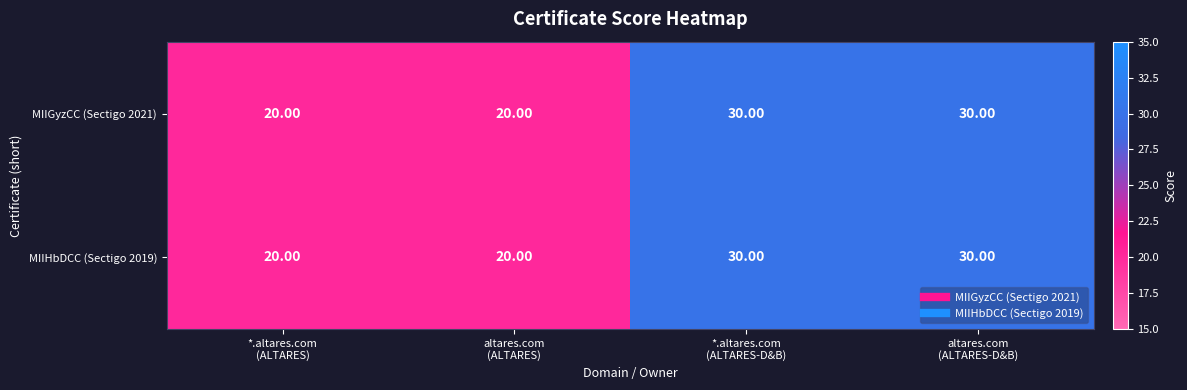

What is the difference between the maximum and second lowest values in the MIIHbDCC (Sectigo 2019) series?

10